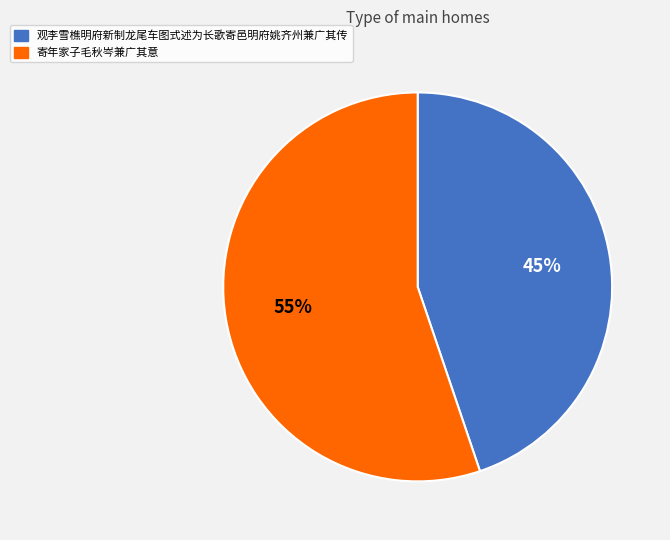

What is the ratio of the value at 观李雪樵明府新制龙尾车图式述为长歌寄邑明府姚齐州兼广其传 to the value at 寄年家子毛秋岑兼广其意?

0.8